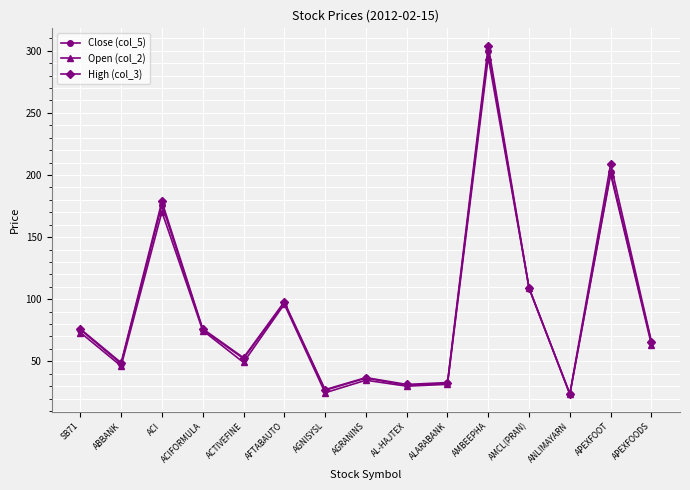

At which label is Close (col_5) closest to 161?

ACI